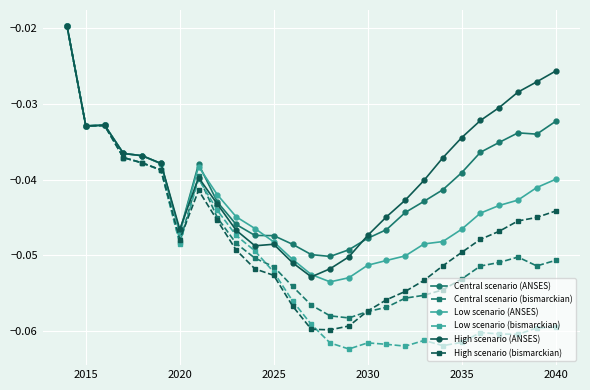

What is the minimum value shown in the chart?

-0.1